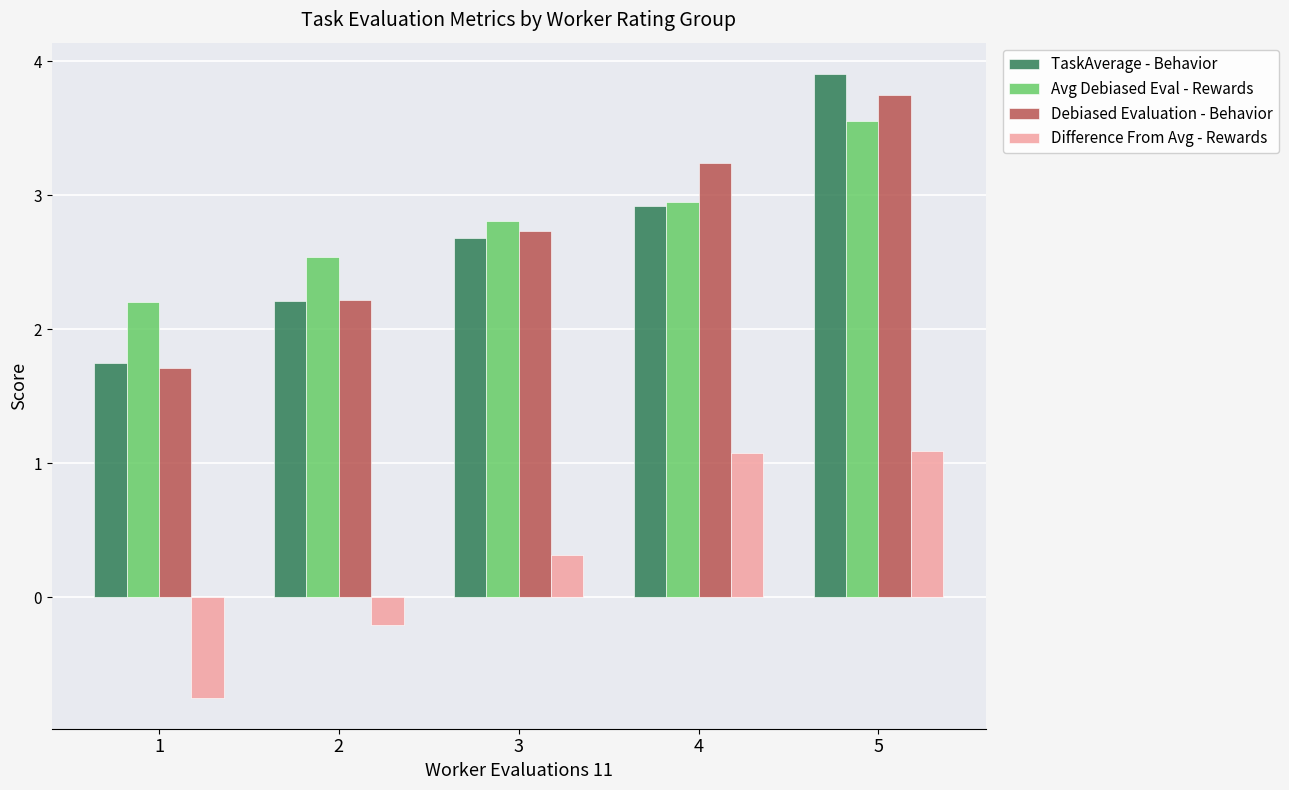

List the labels in order of Debiased Evaluation - Behavior value, largest first.

5, 4, 3, 2, 1